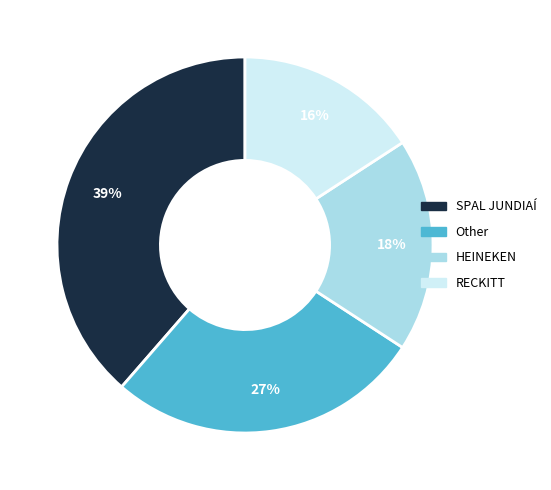

Is there a majority slice in this chart?

No